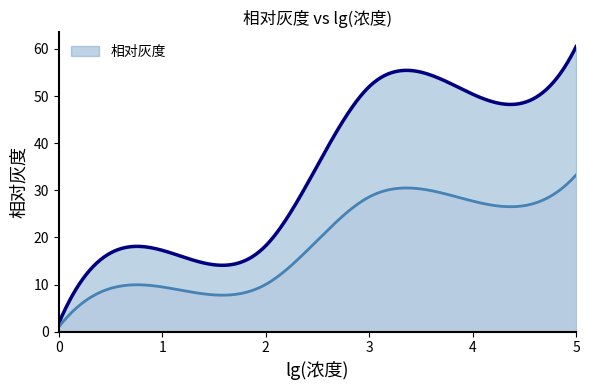

What is the value of the 1st point from the left?

1.8